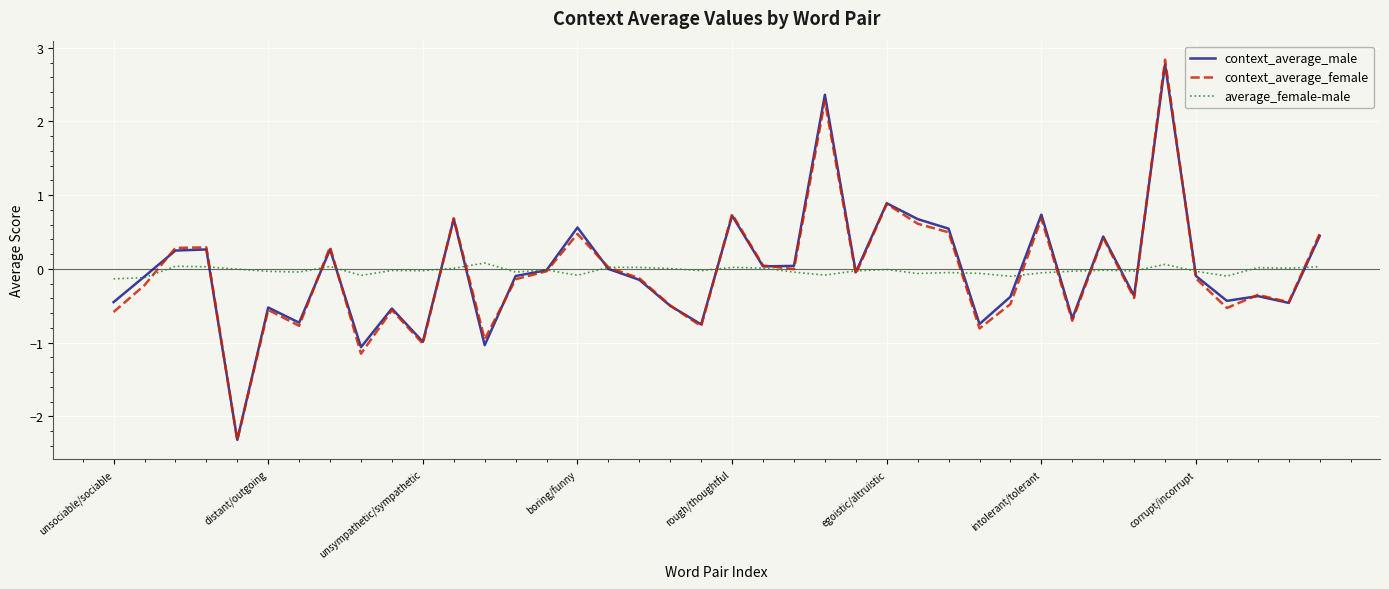

What is the lowest value of the context_average_male series?

-2.3